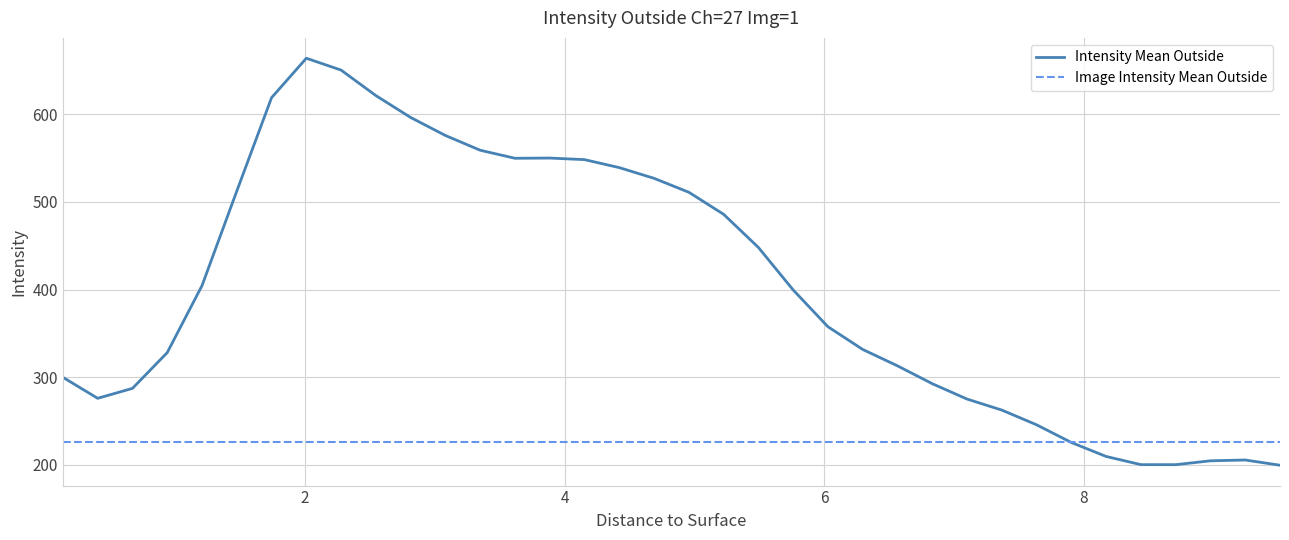

What is the minimum value shown in the chart?

199.5